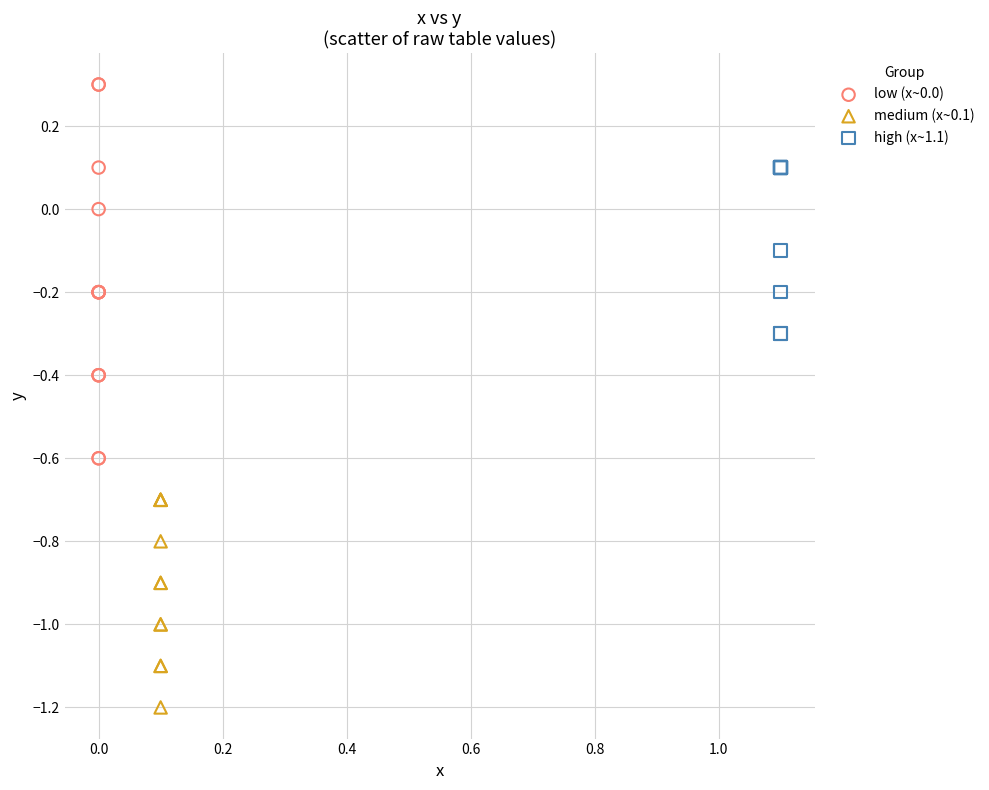

Which series has the largest Y range (max minus min)?

low (x~0.0)